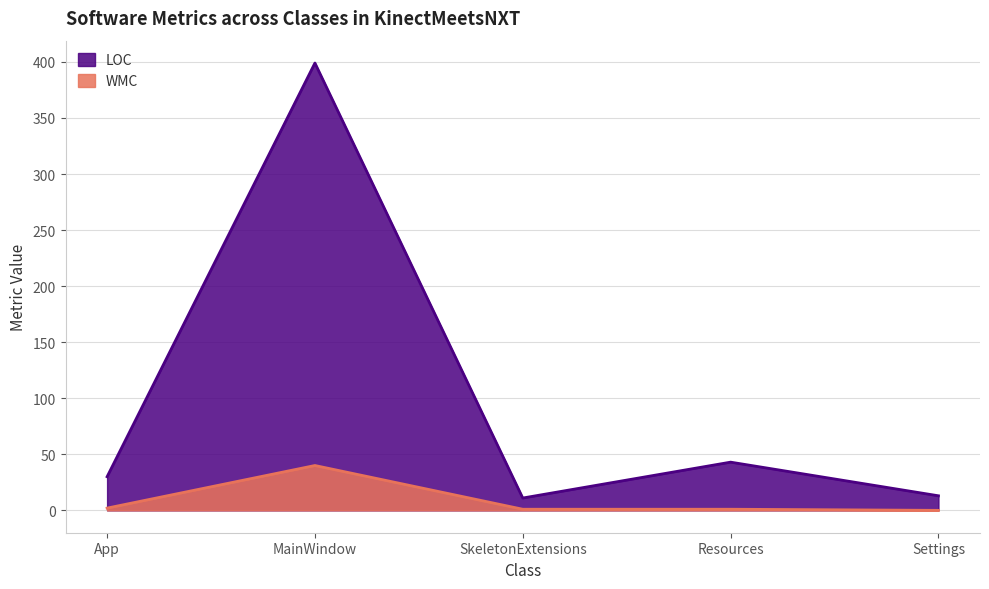

At which category does LOC reach its first local valley?

SkeletonExtensions